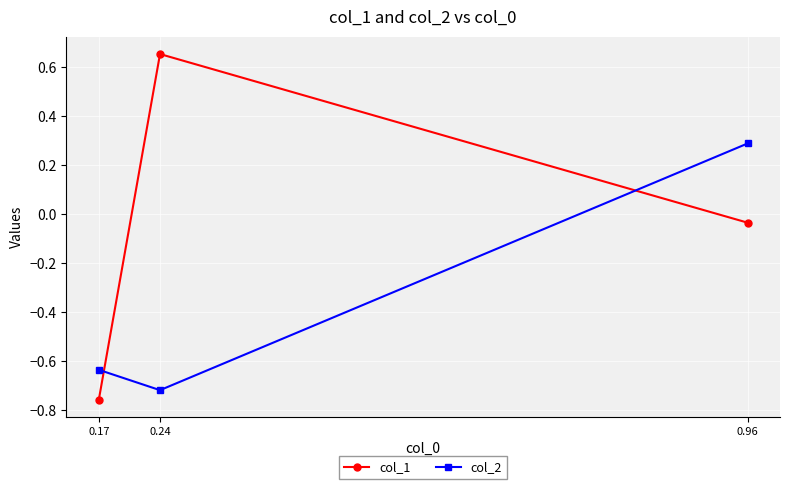

The value of col_2 at 0.96 is 0.4. True or false?

False